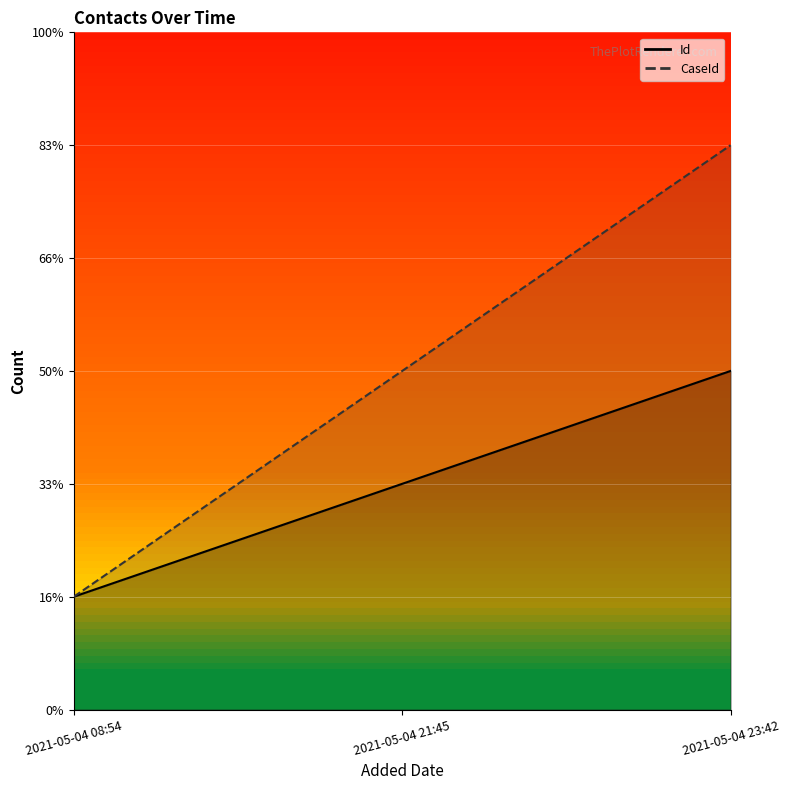

Rank the series by their average value, from highest to lowest.

CaseId, Id